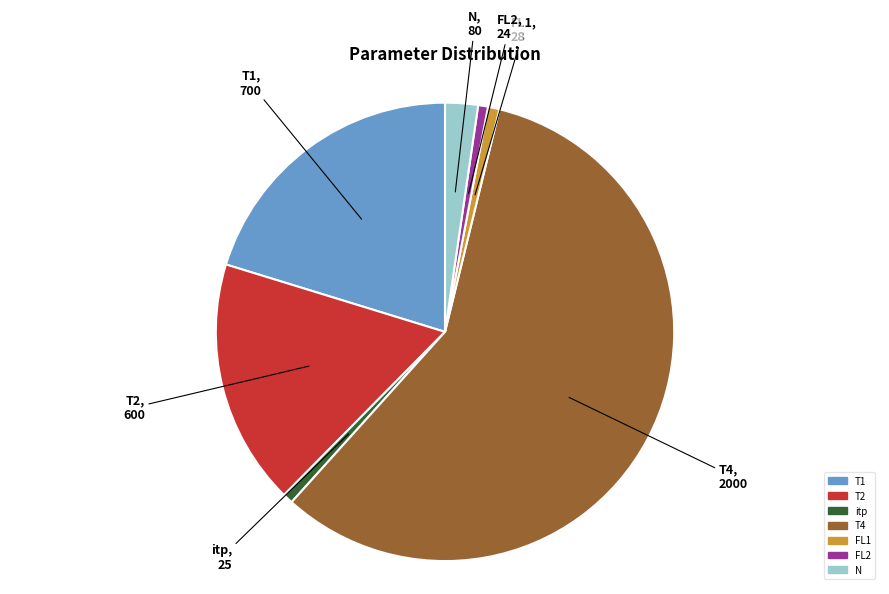

The N slice represents 2% of the pie. True or false?

True